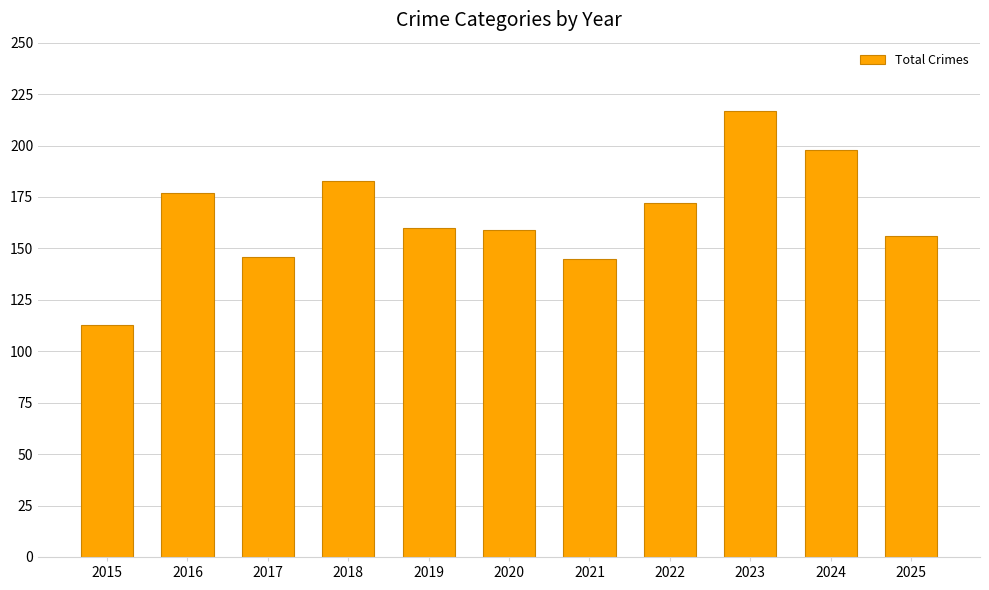

Does the chart contain any negative values?

No